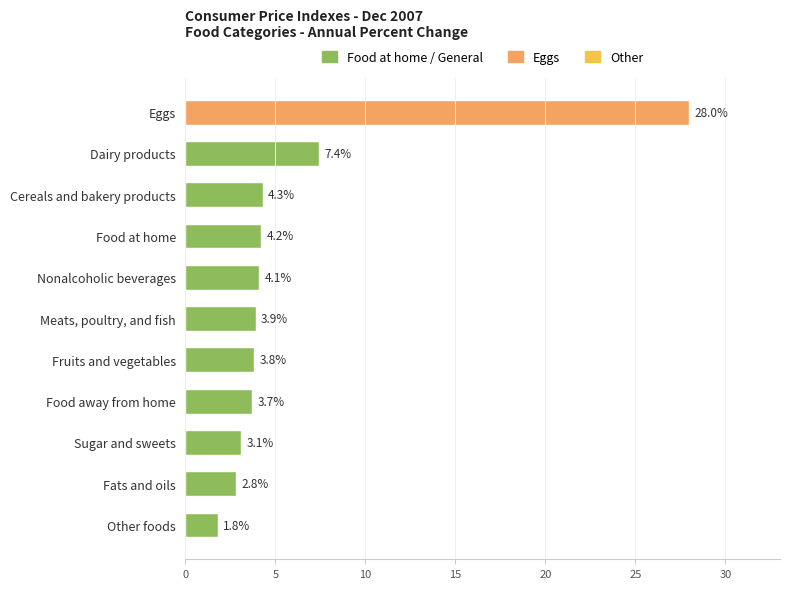

What is the average value?

6.1